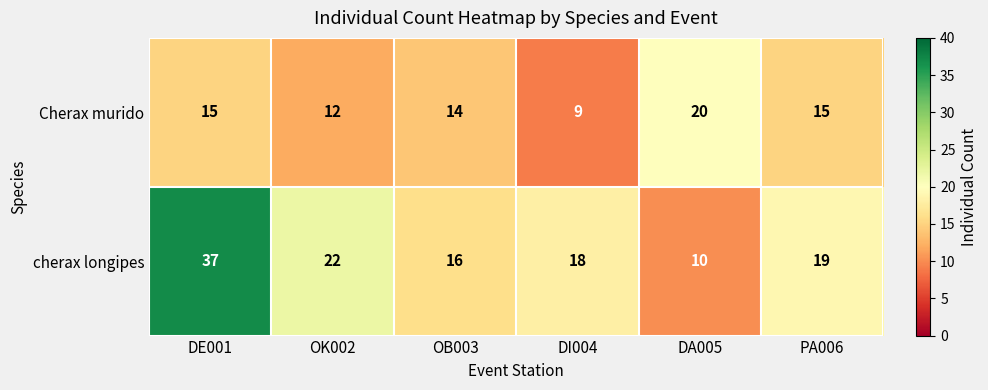

Reading left to right, transcribe all the data shown in this chart.

Cherax murido: DE001=15	OK002=12	OB003=14	DI004=9	DA005=20	PA006=15
cherax longipes: DE001=37	OK002=22	OB003=16	DI004=18	DA005=10	PA006=19